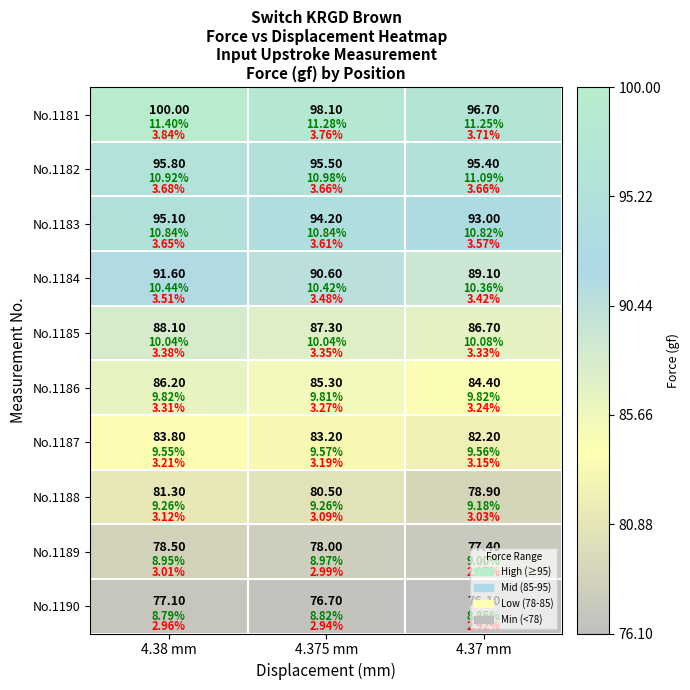

The No.1186 series shows 85.3 at 4.375 mm. True or false?

True